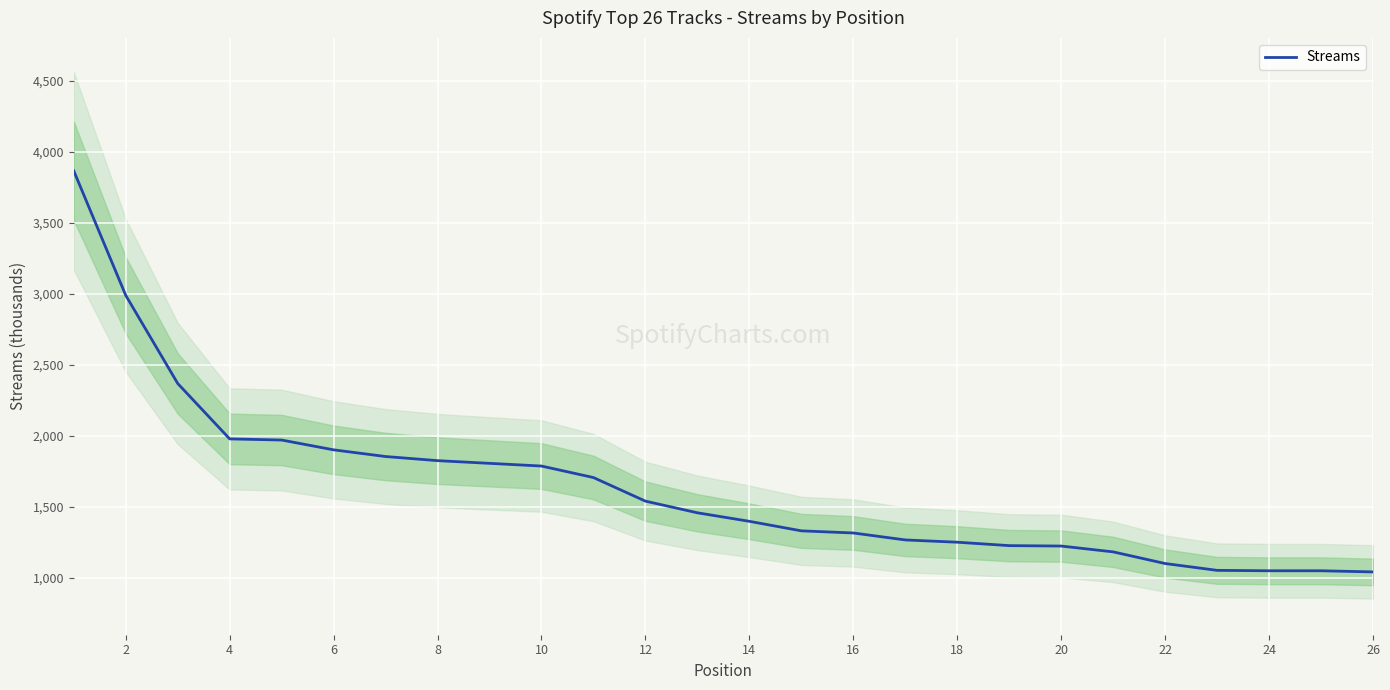

Is this an area chart (filled region under the line)?

No